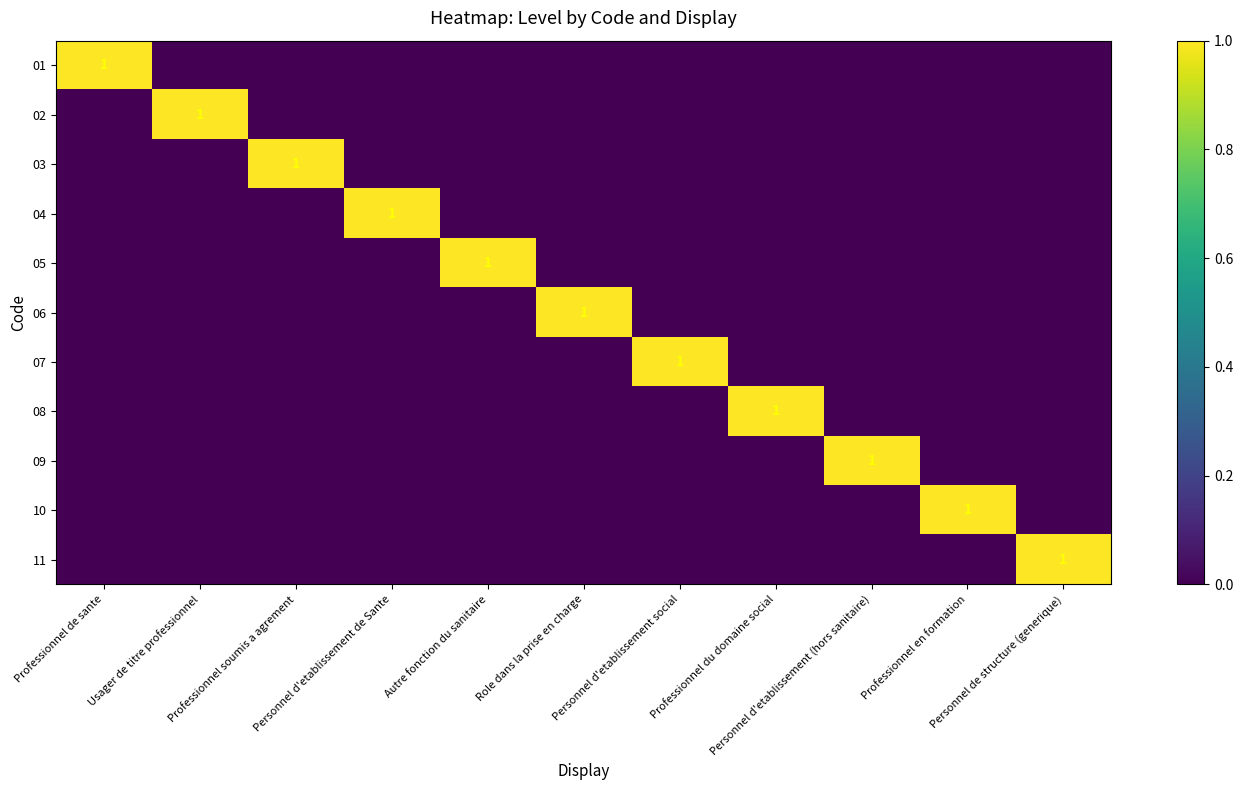

Count the number of data series in this chart.

11